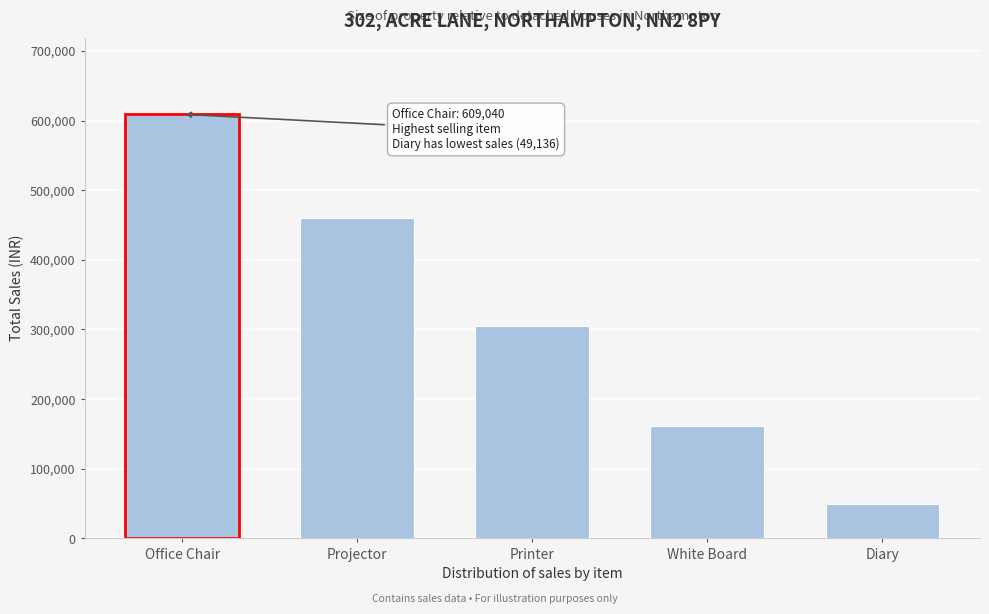

Reading right to left, list all the values displayed in this chart.

49136	160720	305520	460050	609040